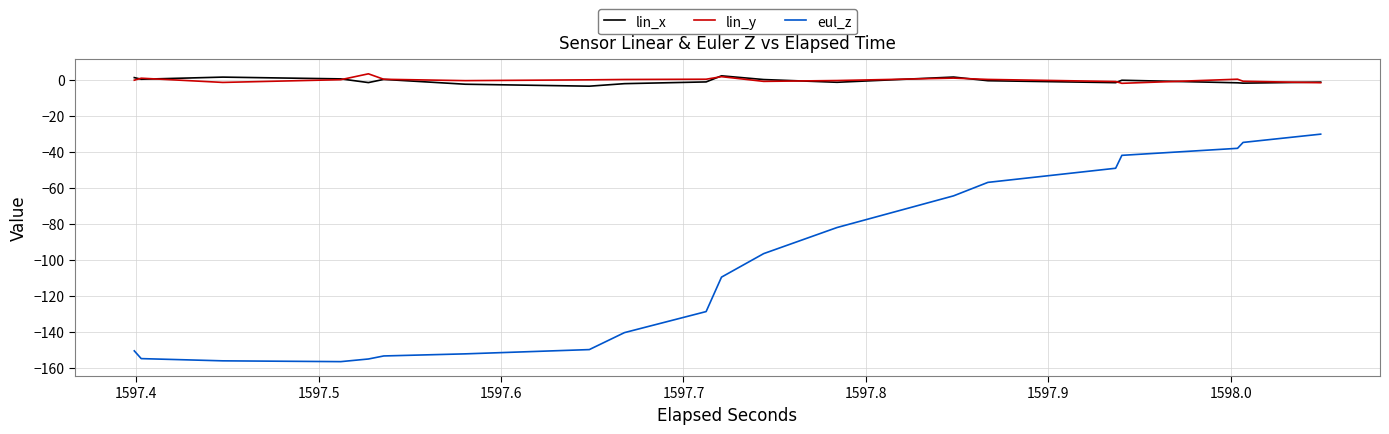

What are all the series names shown in the legend?

lin_x, lin_y, eul_z